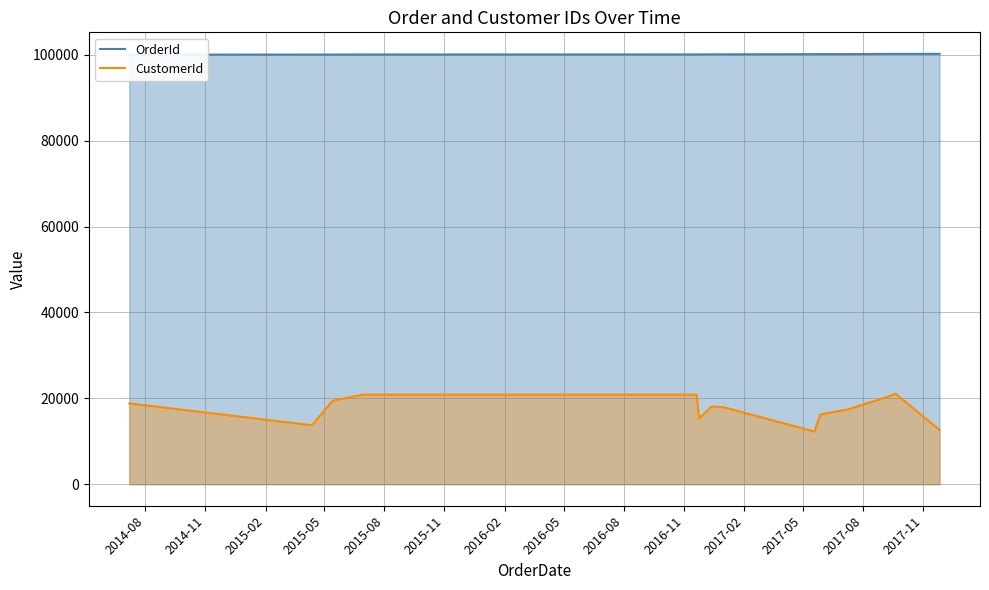

Which category has the lowest value in the OrderId series?

2014-08